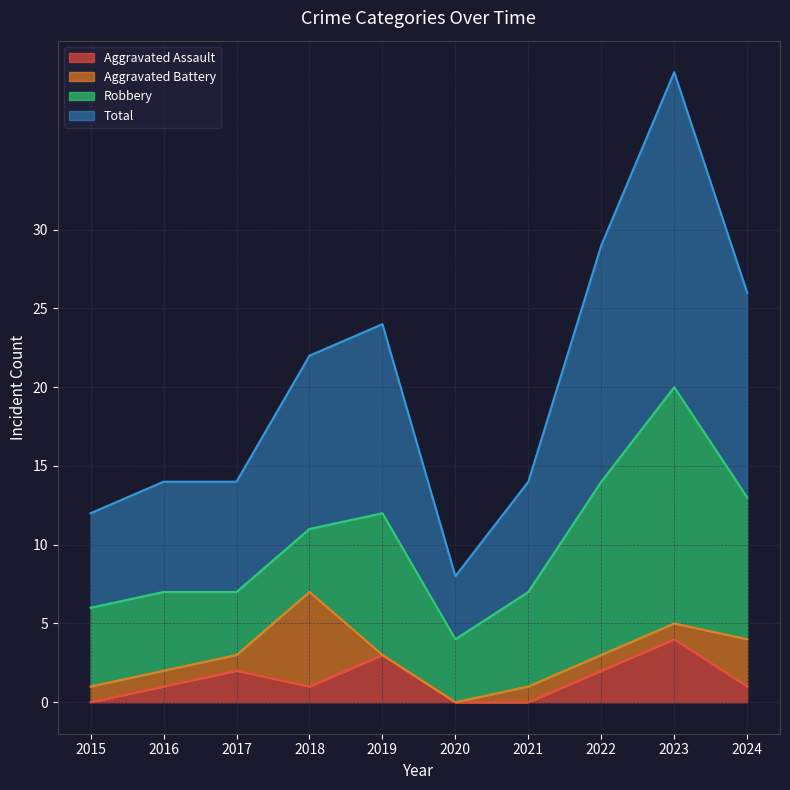

What is the total value across all series at 2015?

12